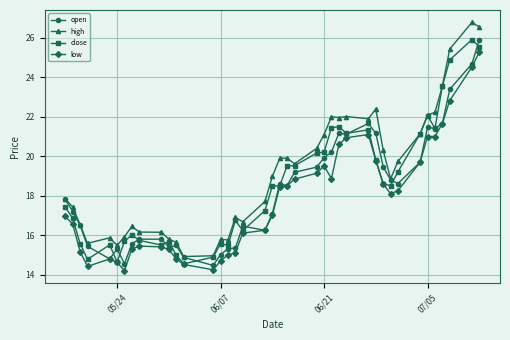

How many lines are shown in the chart?

4